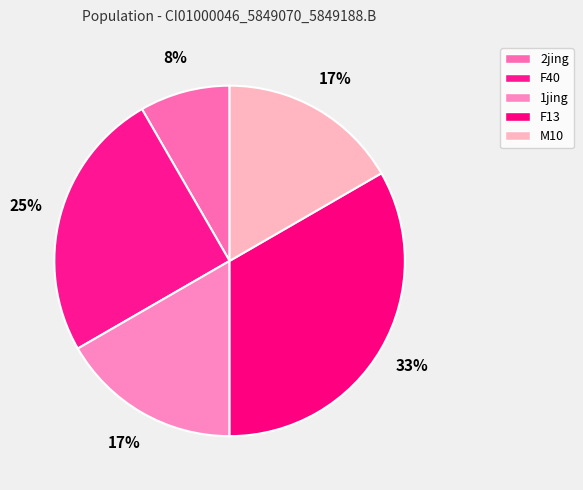

The 1jing slice represents 17% of the pie. True or false?

True